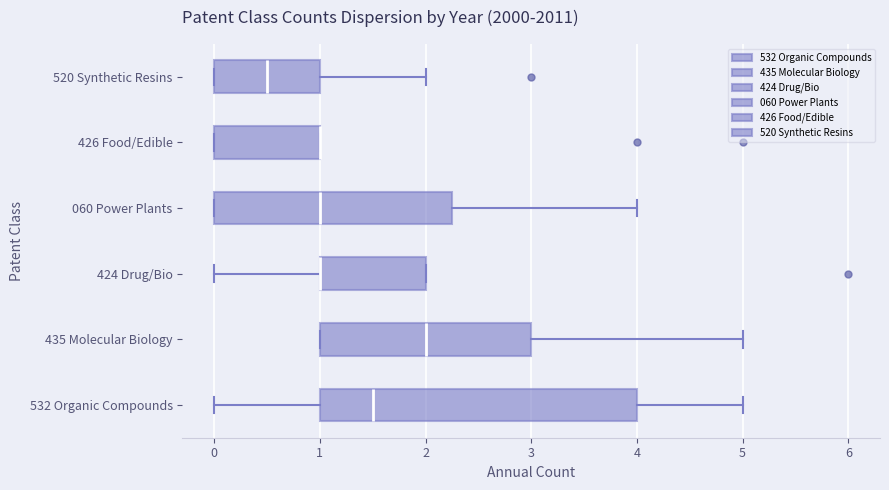

Where is the right edge of the box for 426 Food/Edible on the x-axis? The values are not printed on the chart, so give them approximately, as read against the axis.

1.0